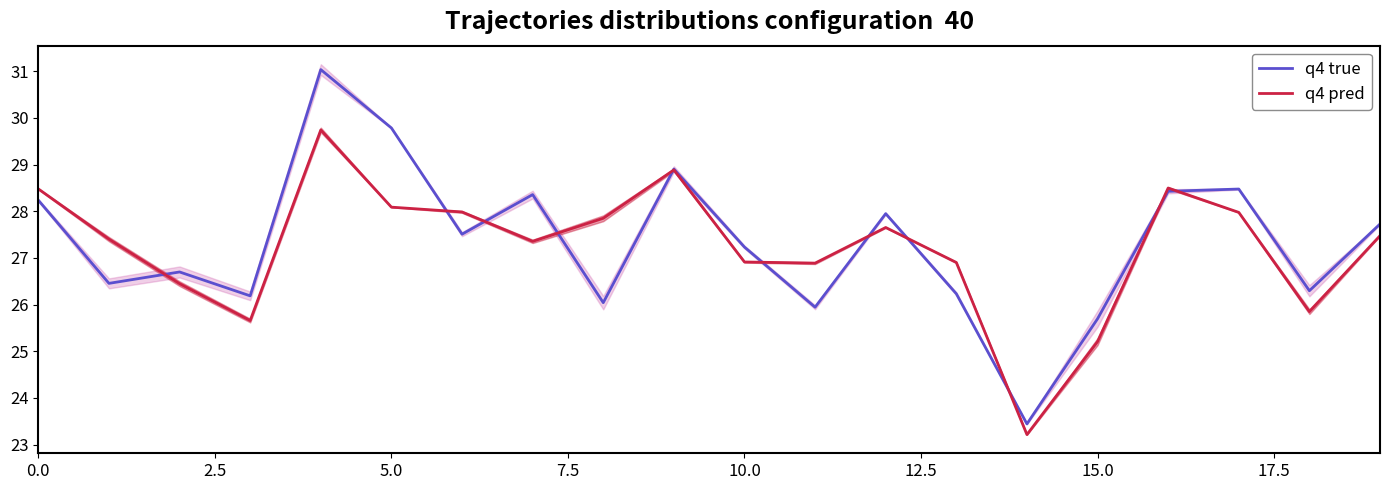

How many series are shown in this chart?

2